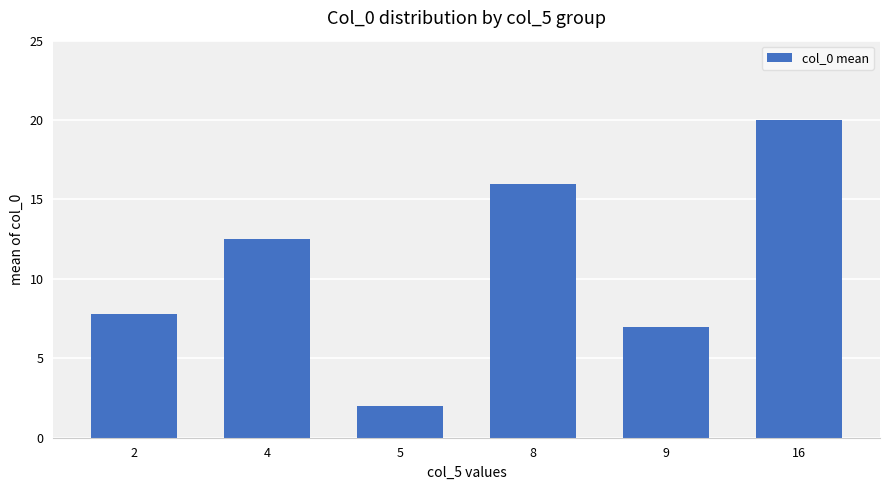

How many bars are there in total?

6